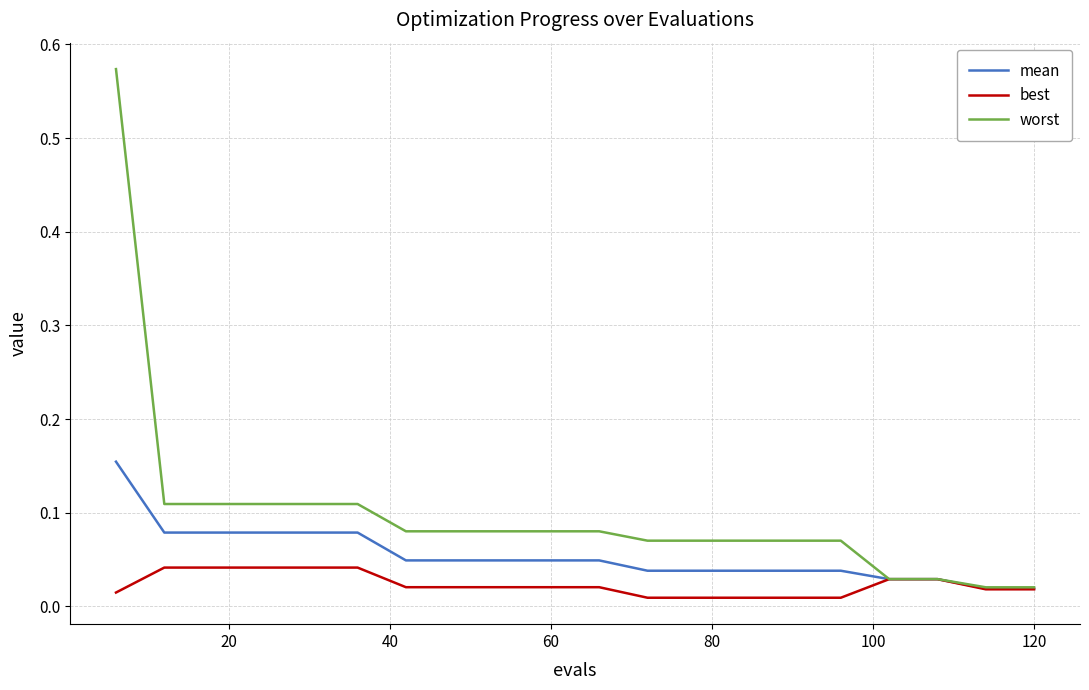

Which series has the largest total across all categories?

worst